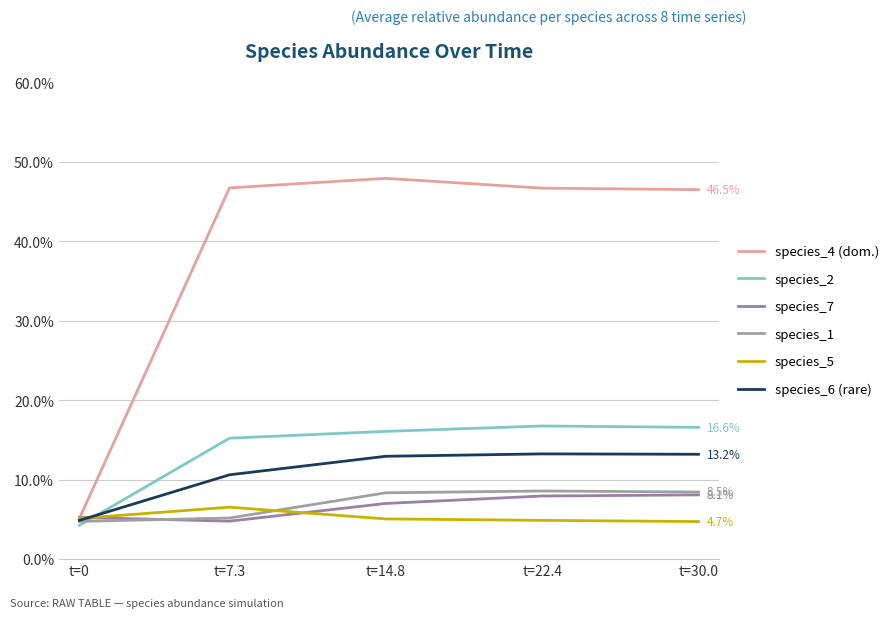

How many series are shown in this chart?

6